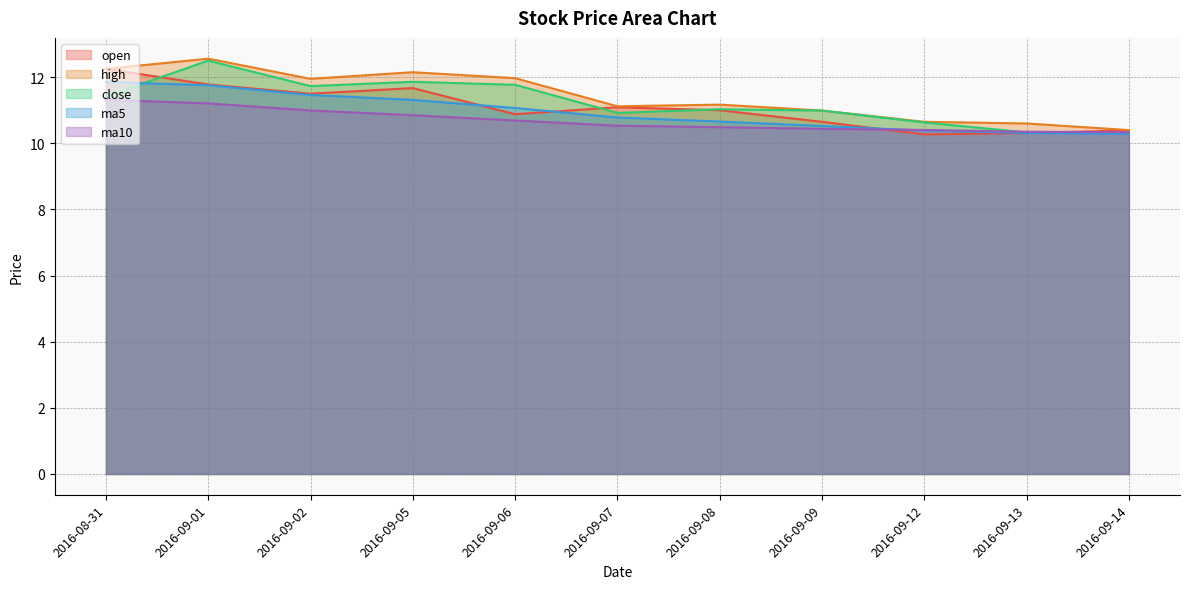

Where is ma10 nearest to the value 10?

2016-09-14